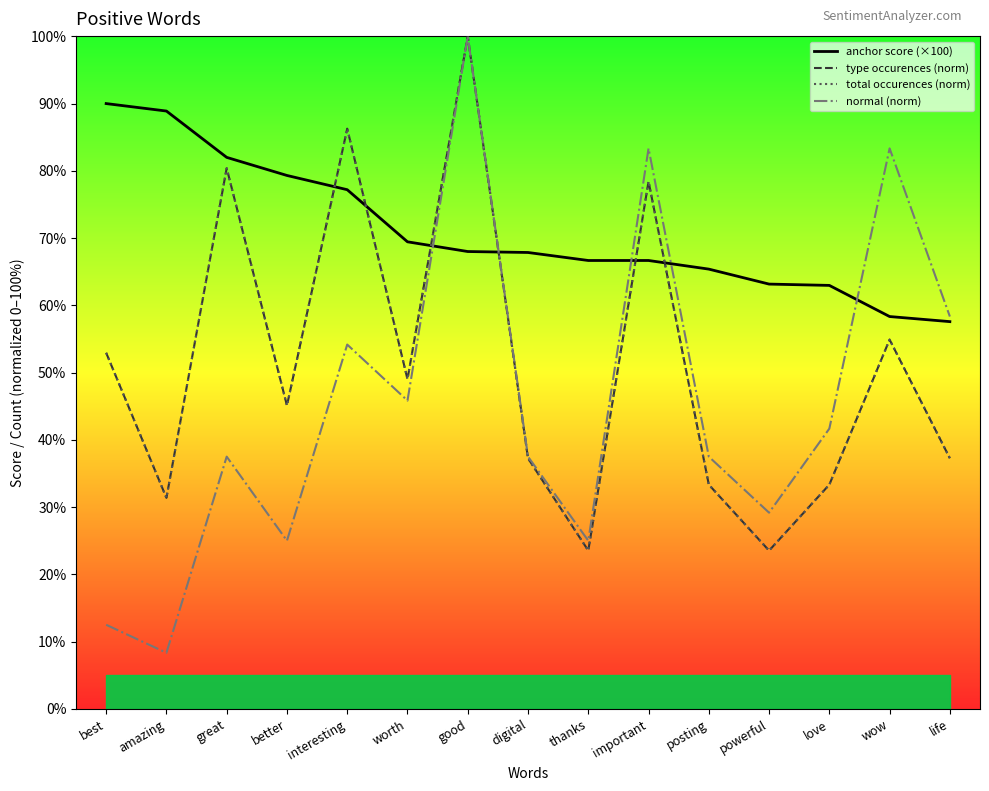

At which label is type occurences (norm) closest to 61?

wow